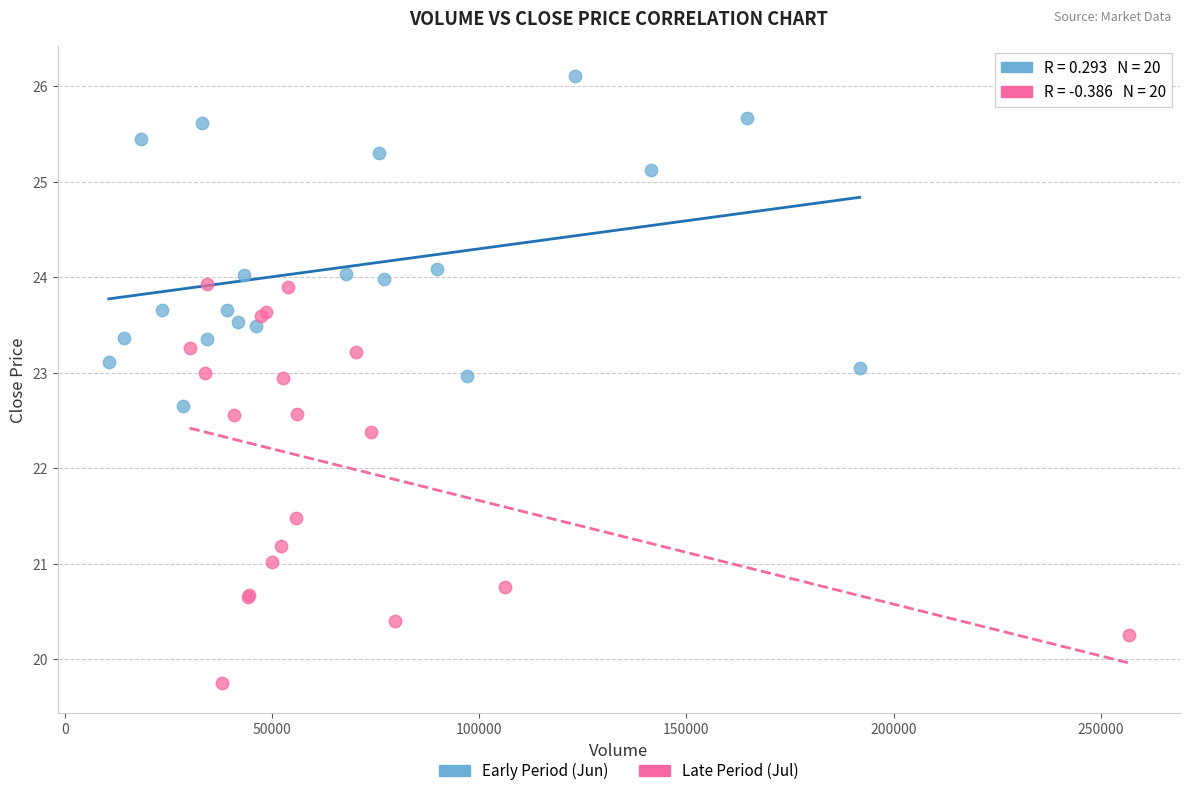

Which series contains the highest Y value?

Early Period (Jun)